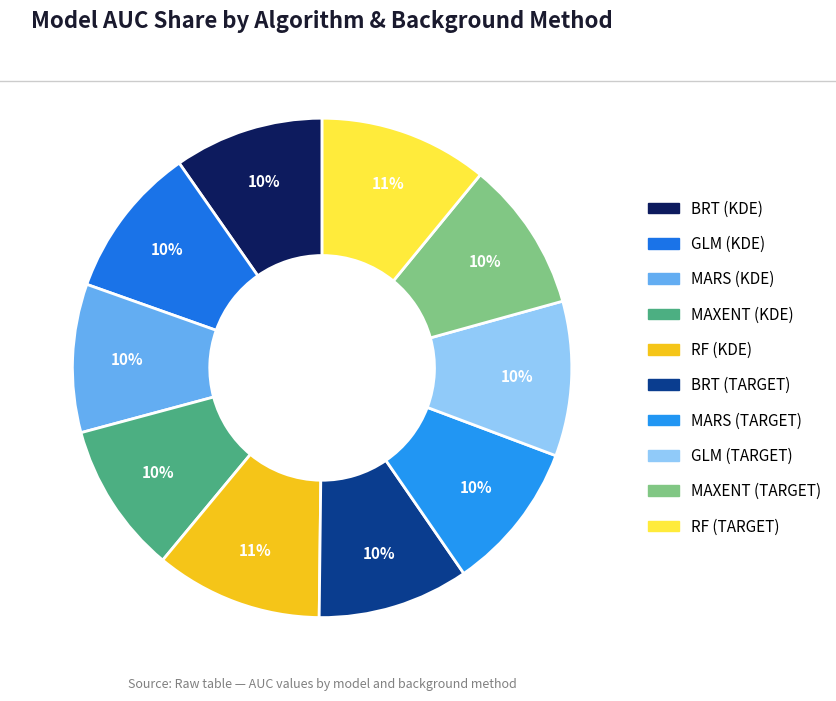

Count the number of slices in the pie.

10